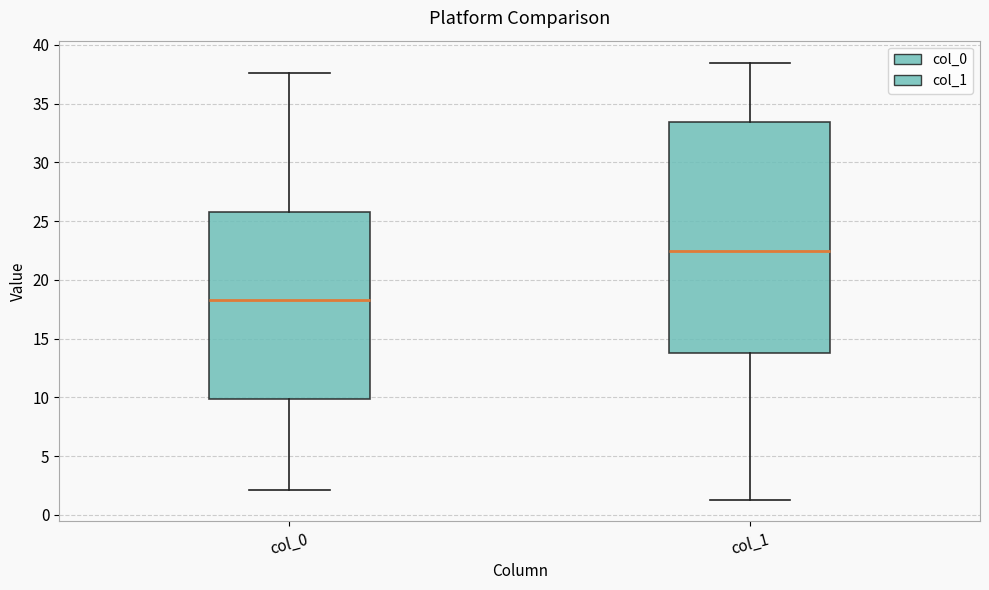

Comparing the boxes themselves (not the whiskers), which one is the tallest?

col_1